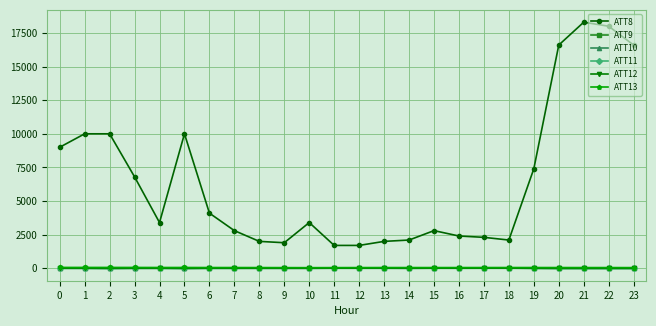

True or false: ATT13 and ATT8 cross at least once.

False